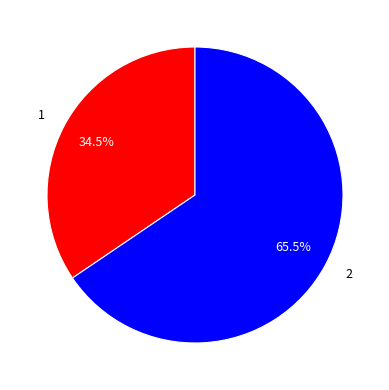

To the nearest percent, what is the difference between the largest and smallest slice percentages?

31%